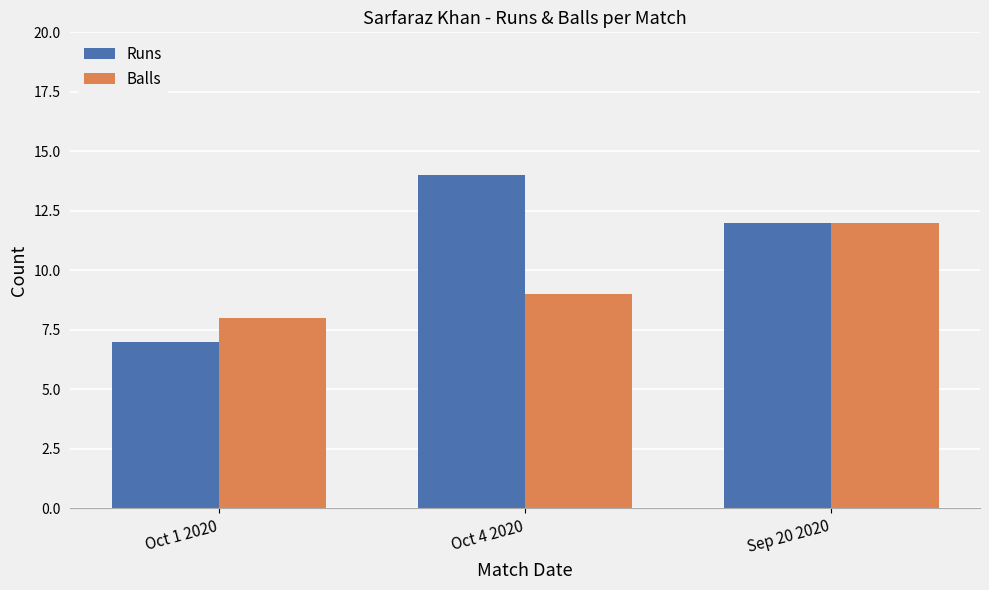

What is the sum of the Runs values at Oct 4 2020 and Oct 1 2020?

21